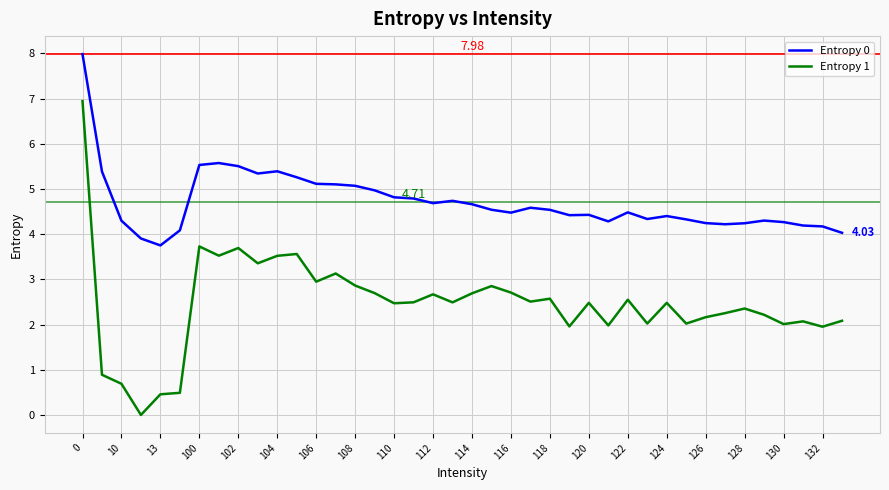

List the series in order of their peak value, lowest first.

Entropy 1, Entropy 0